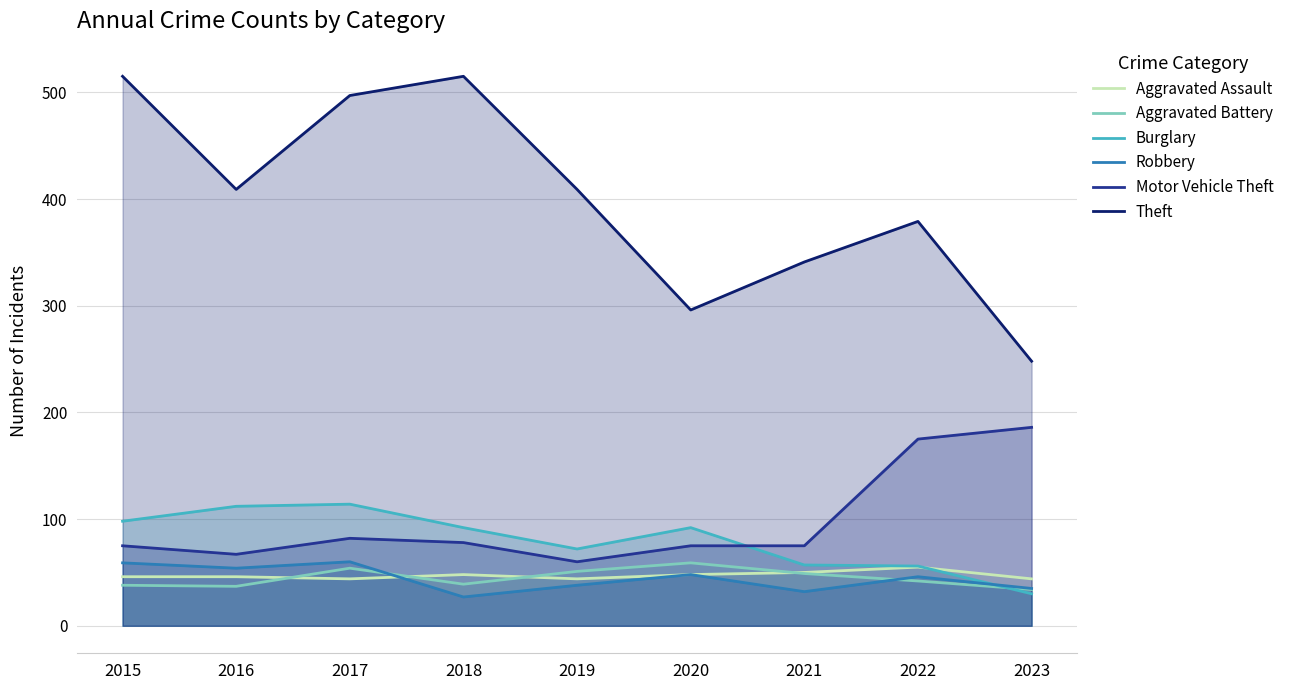

Reading left to right, extract all data points from this chart.

Aggravated Assault: 2015=46	2016=46	2017=44	2018=48	2019=44	2020=48	2021=50	2022=55	2023=44
Aggravated Battery: 2015=38	2016=37	2017=54	2018=39	2019=51	2020=59	2021=49	2022=42	2023=34
Burglary: 2015=98	2016=112	2017=114	2018=92	2019=72	2020=92	2021=57	2022=56	2023=30
Robbery: 2015=59	2016=54	2017=60	2018=27	2019=38	2020=48	2021=32	2022=46	2023=35
Motor Vehicle Theft: 2015=75	2016=67	2017=82	2018=78	2019=60	2020=75	2021=75	2022=175	2023=186
Theft: 2015=515	2016=409	2017=497	2018=515	2019=409	2020=296	2021=341	2022=379	2023=248